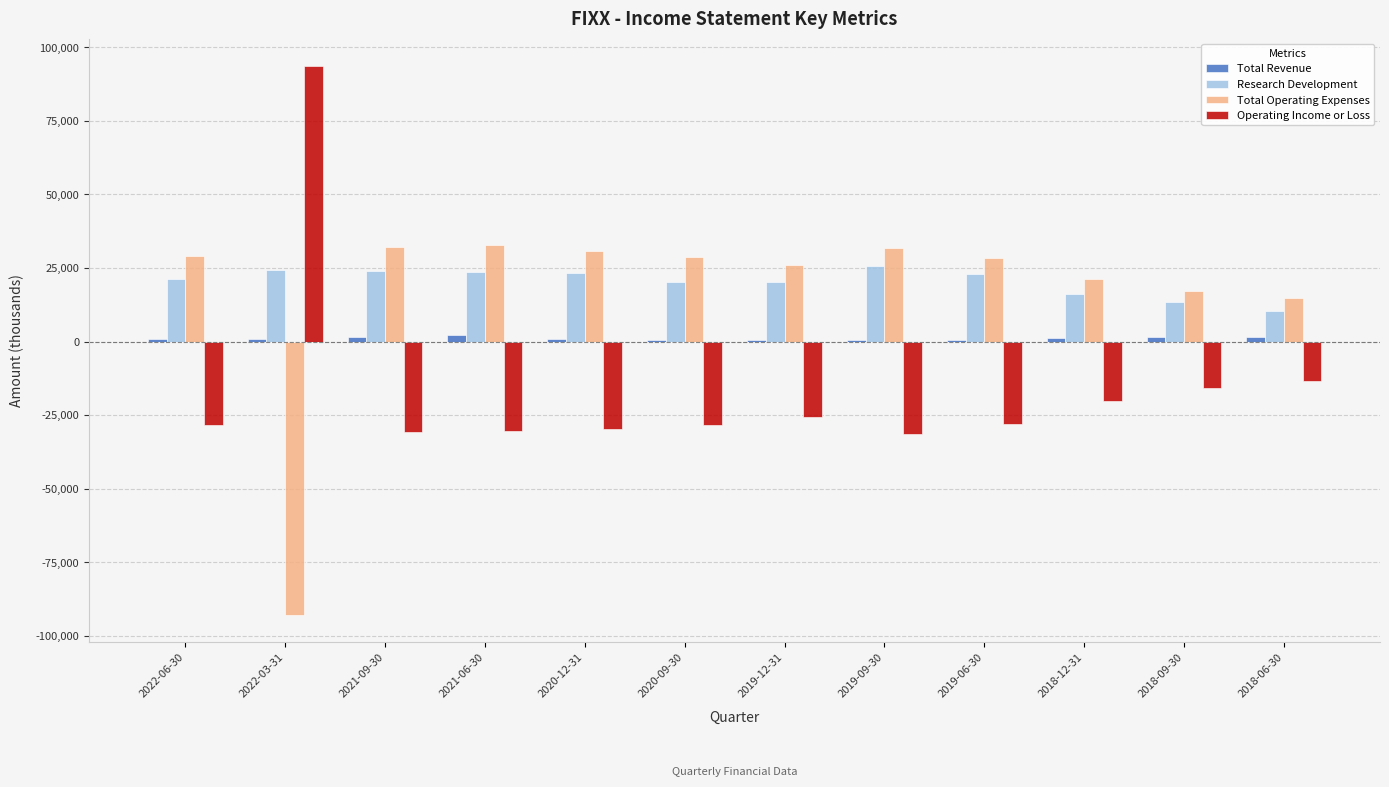

What is the value of the Total Operating Expenses bar at the 1st from the left?

29100